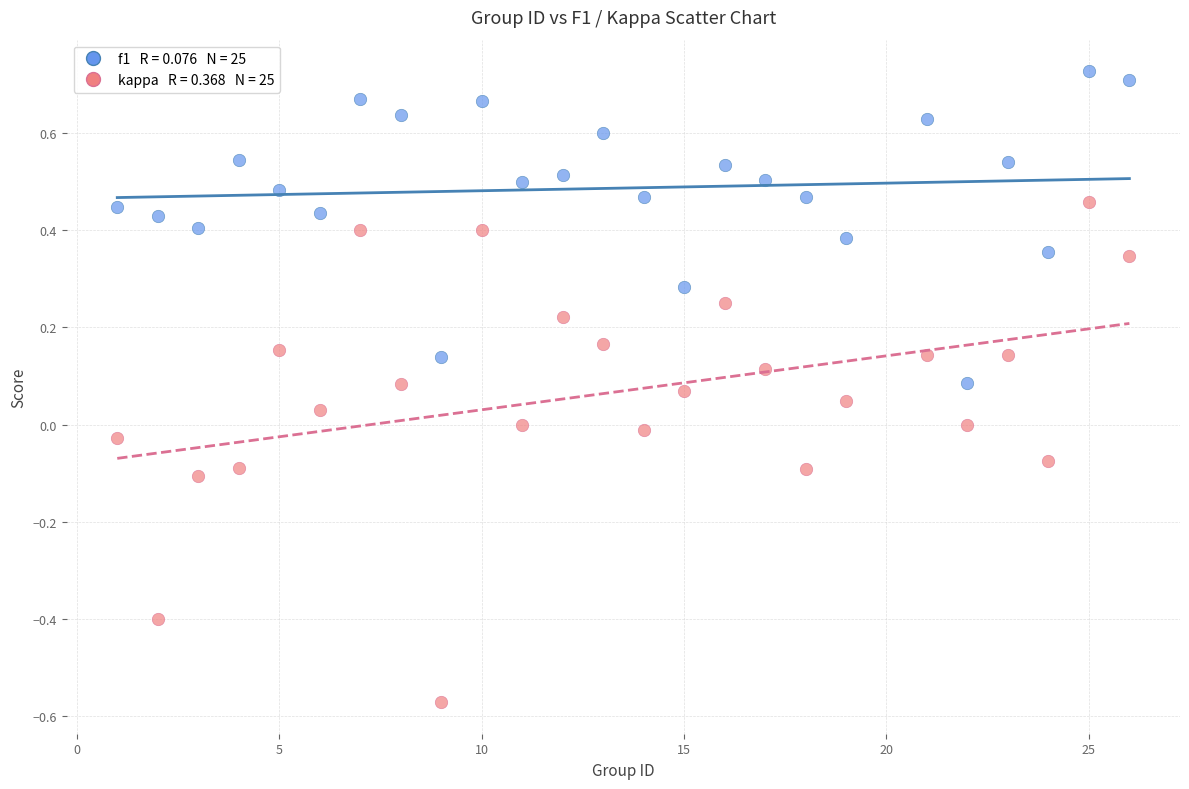

Across all data points, what is the range of Y values (max minus min)?

1.3